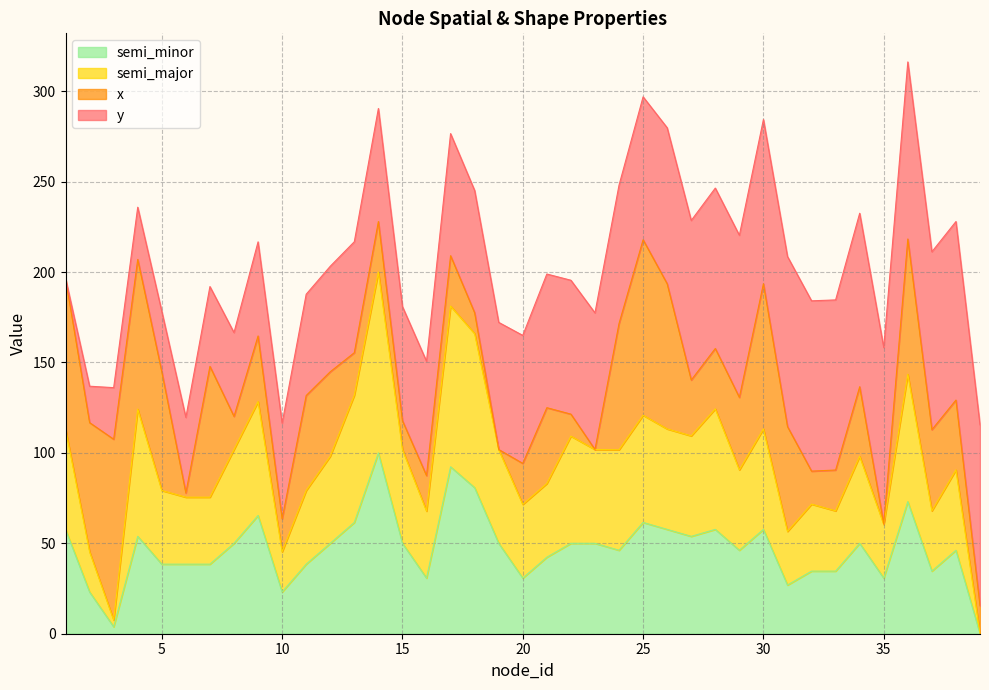

What are all the series names shown in the legend?

semi_minor, semi_major, x, y